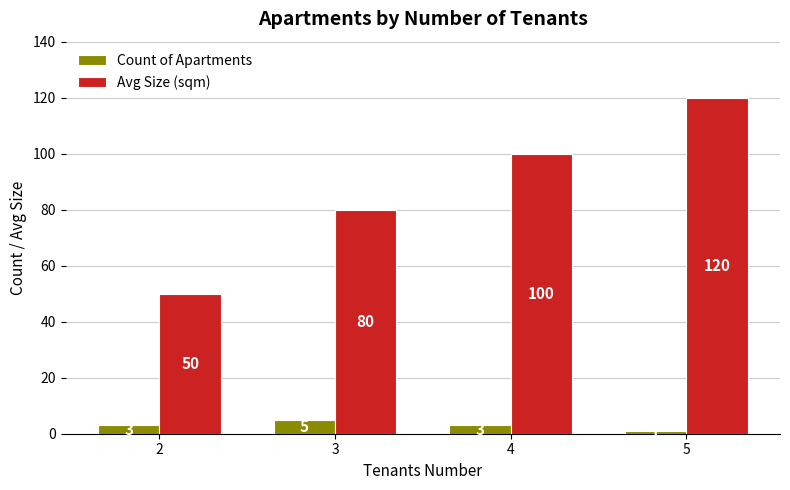

Which category has the highest value in the Count of Apartments series?

3